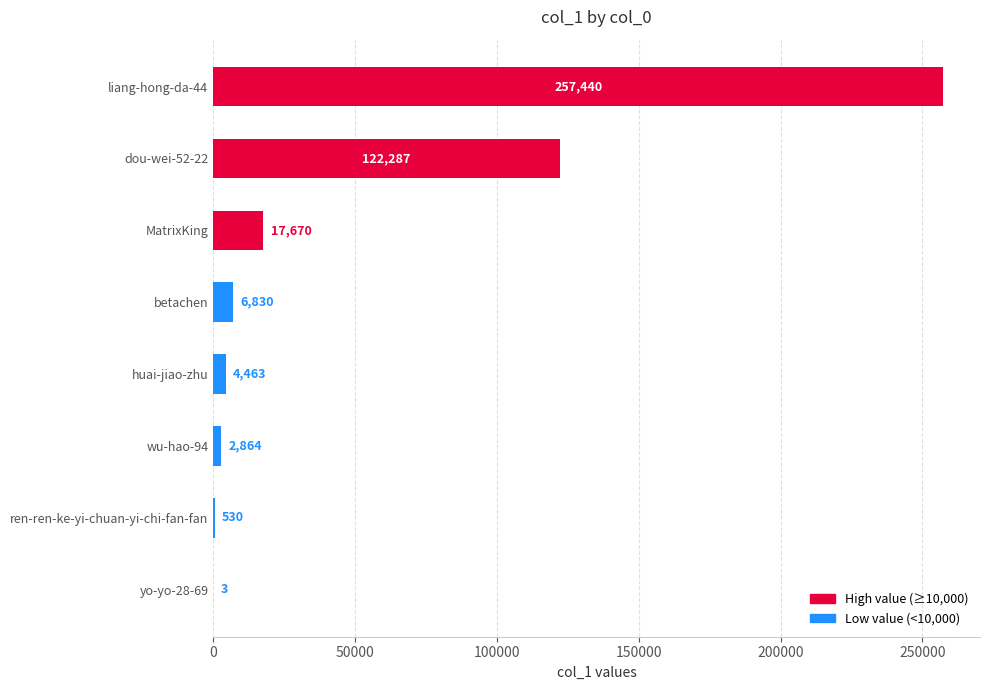

What is the greatest value displayed?

257440